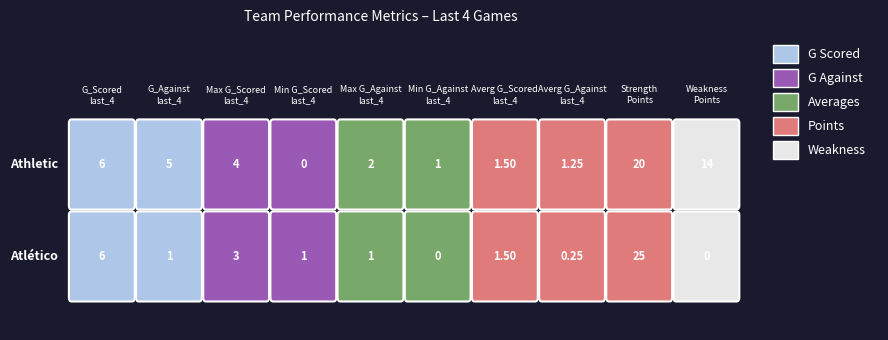

Reading right to left, transcribe all the data shown in this chart.

Atlético: 0.0	25.0	0.2	1.5	0.0	1.0	1.0	3.0	1.0	6.0
Athletic: 14.0	20.0	1.2	1.5	1.0	2.0	0.0	4.0	5.0	6.0